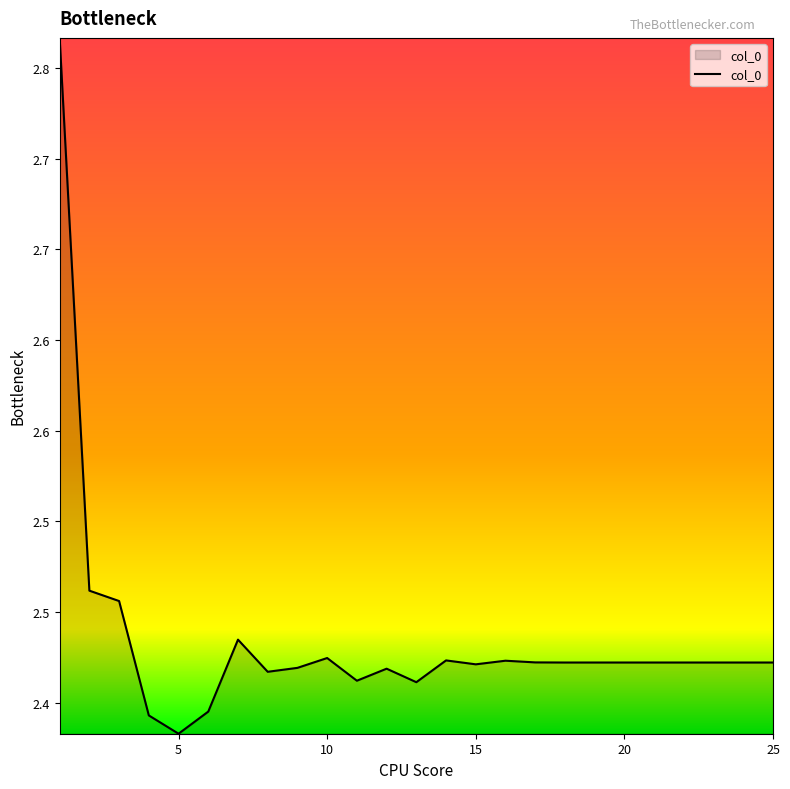

Count the values in the range 2 to 3.

25